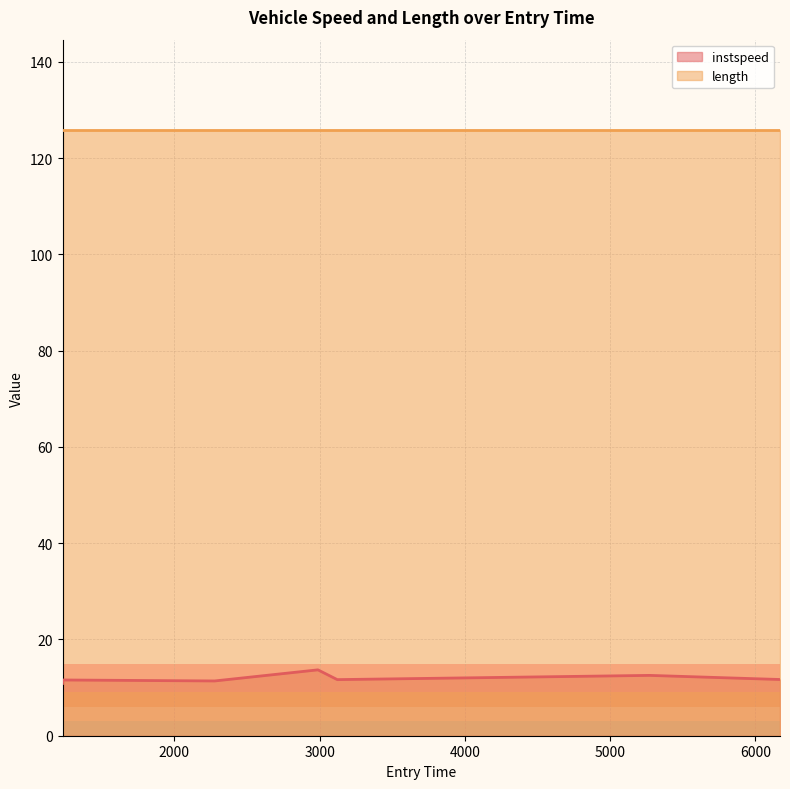

At which category does the chart reach its minimum across all series?

1230.3110434374782